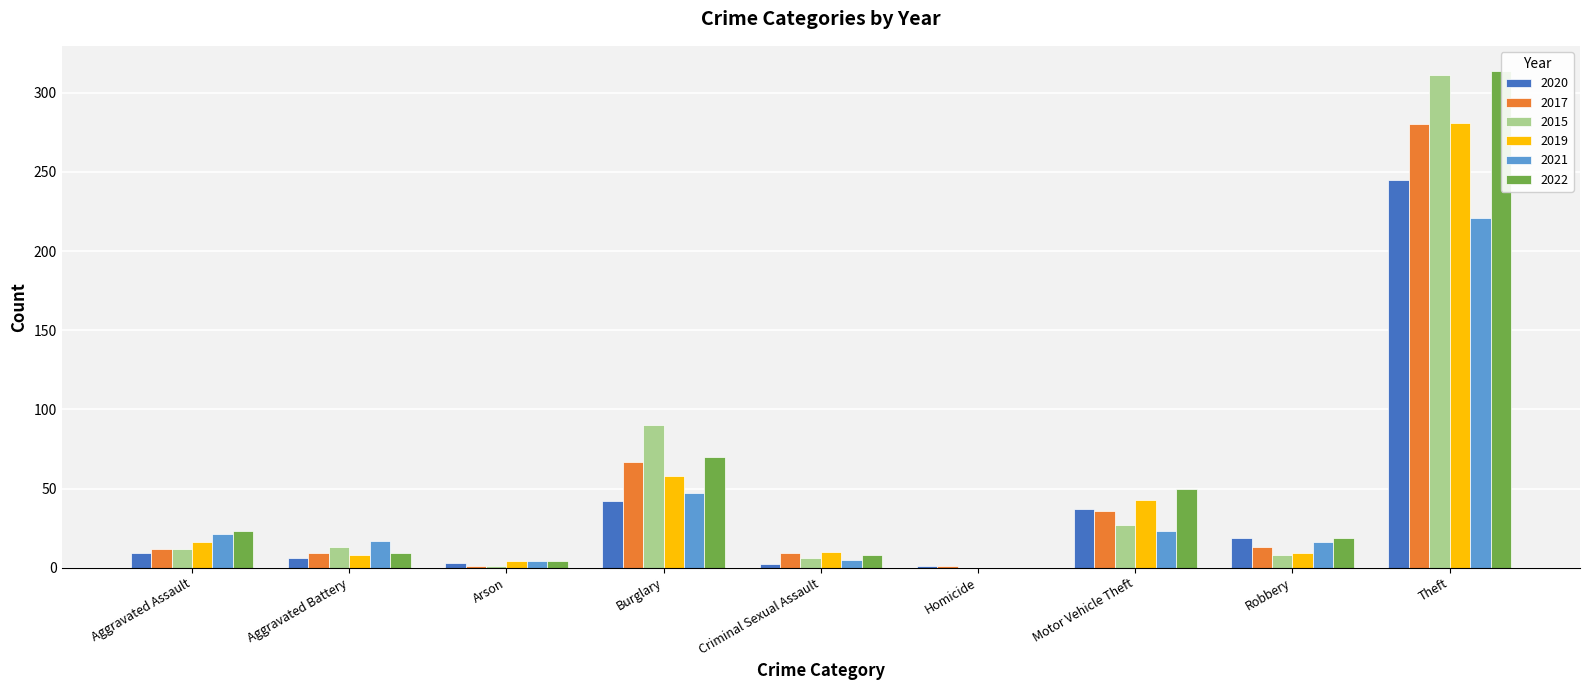

At which category is the sum across all series the highest?

Theft